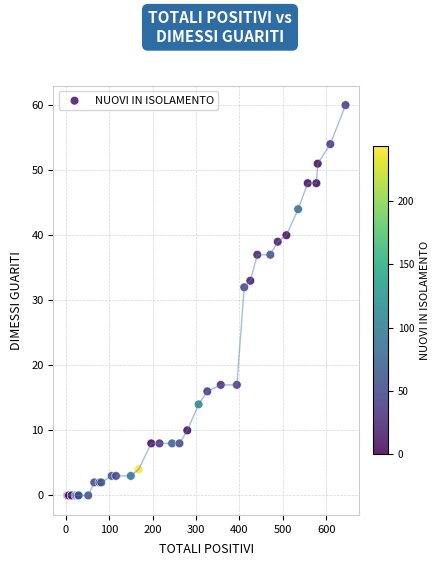

What Y value in the scatter plot is closest to 30?

32